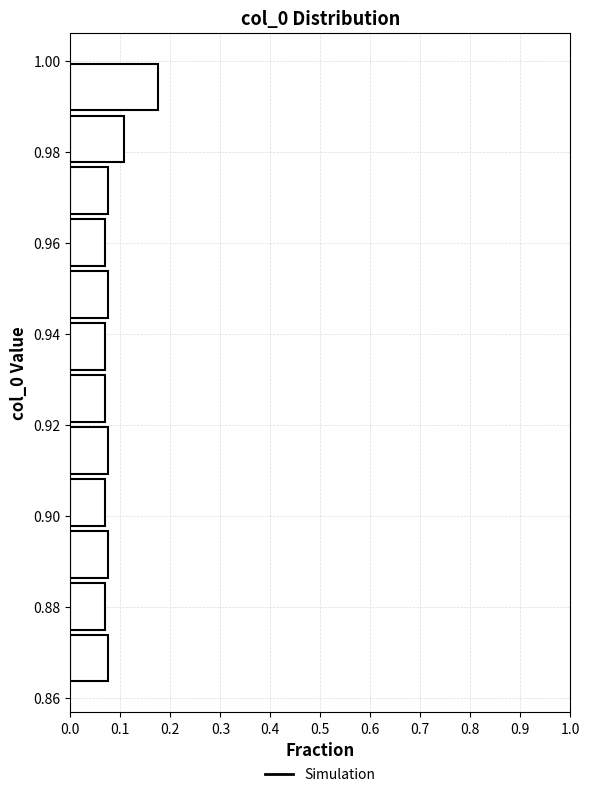

Reading bottom to top, list every bar in this chart as the range it spans on the y-axis followed by its length. Neither the bar edges nor the lengths are printed on the chart, so give them approximately, as read against the axes.

0.864 to 0.874: 0.08
0.874 to 0.886: 0.07
0.886 to 0.898: 0.08
0.898 to 0.908: 0.07
0.908 to 0.920: 0.08
0.920 to 0.932: 0.07
0.932 to 0.942: 0.07
0.942 to 0.954: 0.08
0.954 to 0.966: 0.07
0.966 to 0.978: 0.08
0.978 to 0.988: 0.11
0.988 to 1.000: 0.18